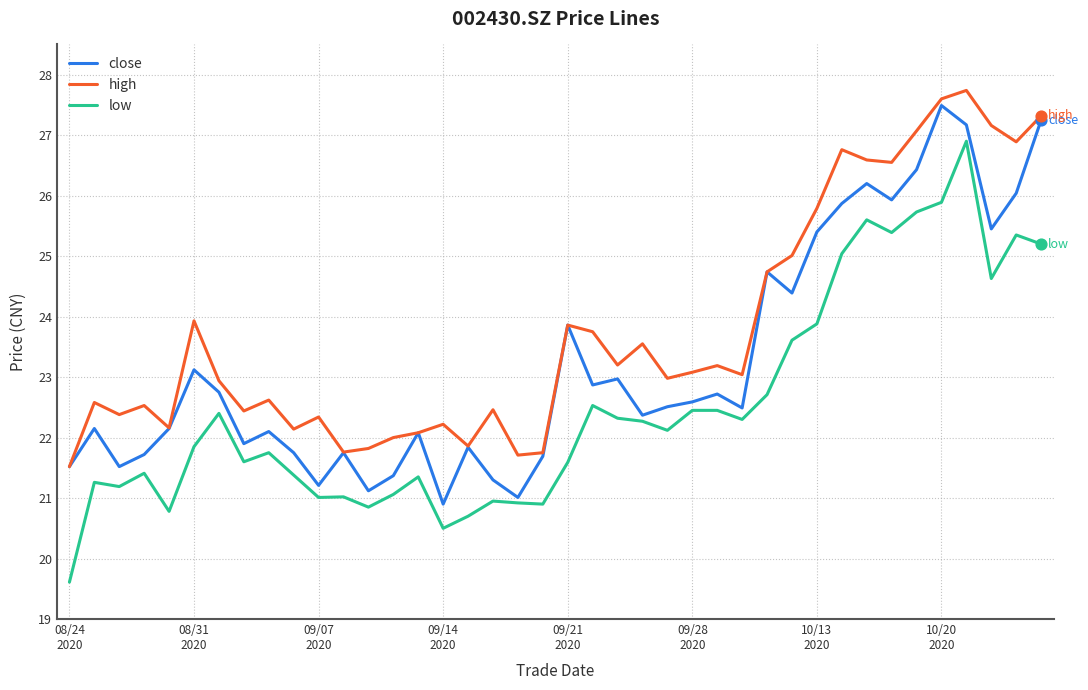

Which series has the largest total across all categories?

high